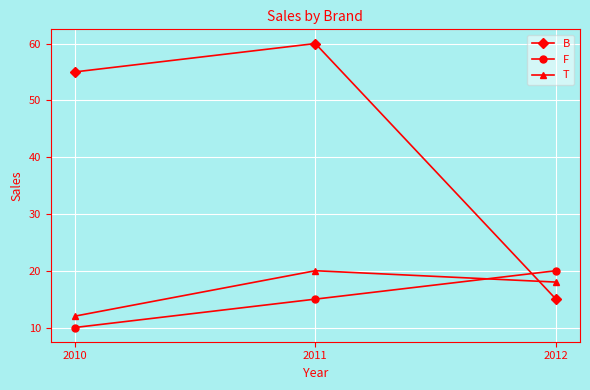

Which series changed the most between 2011 and 2012?

B